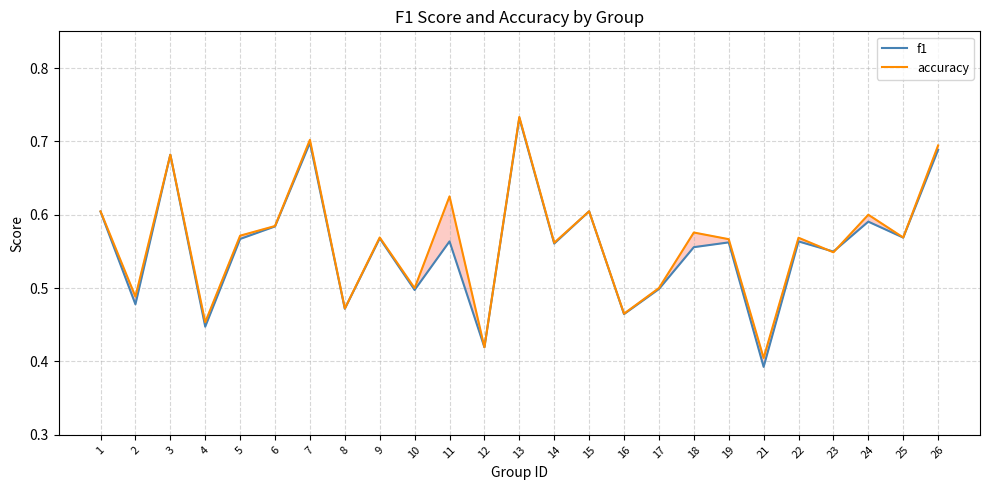

Where is the first local minimum for f1?

2